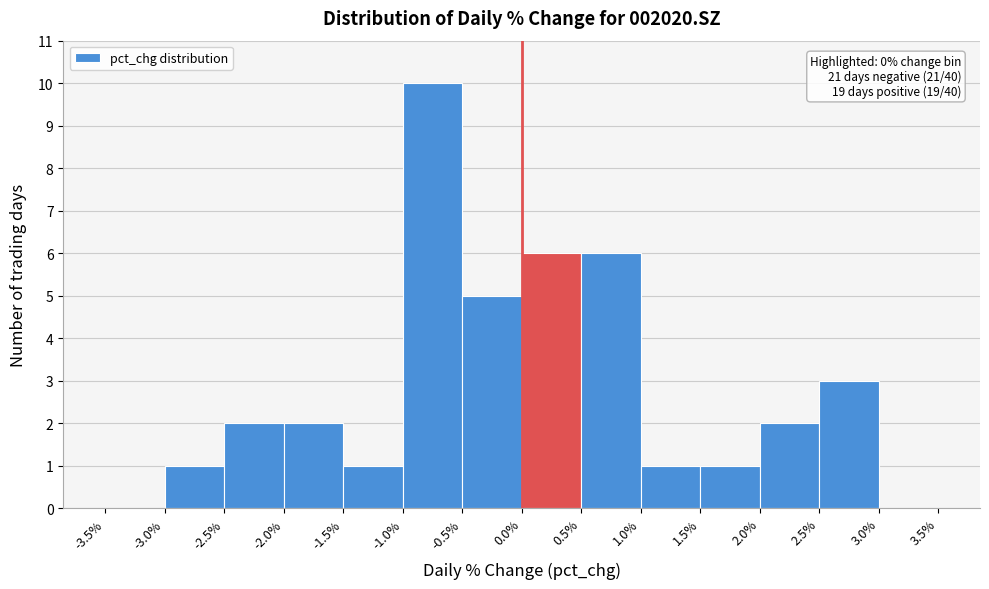

Which range on the x-axis has the tallest bar?

-1.0% to -0.5%